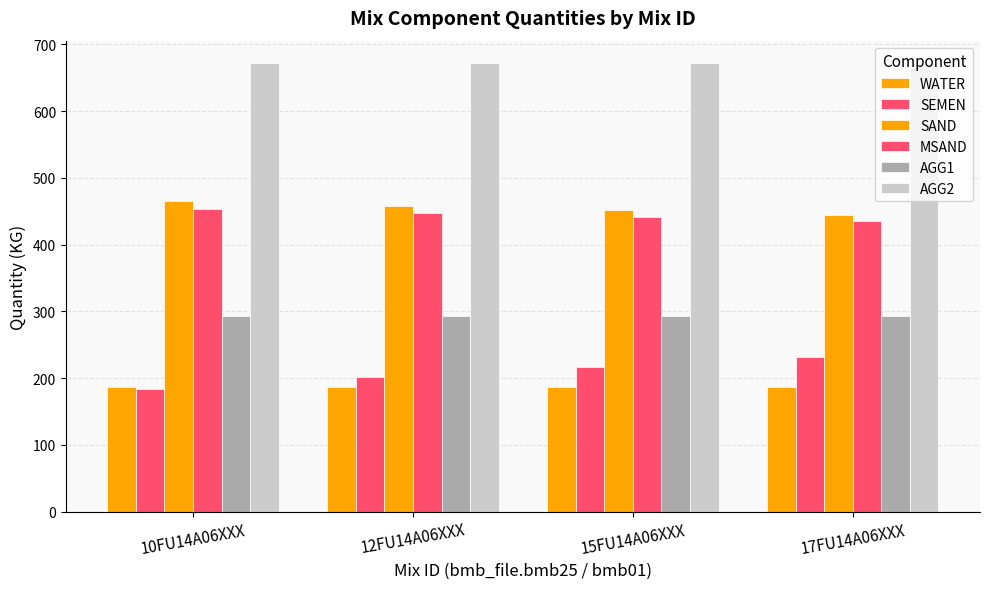

Rank the categories by AGG1 value from highest to lowest.

10FU14A06XXX, 12FU14A06XXX, 15FU14A06XXX, 17FU14A06XXX